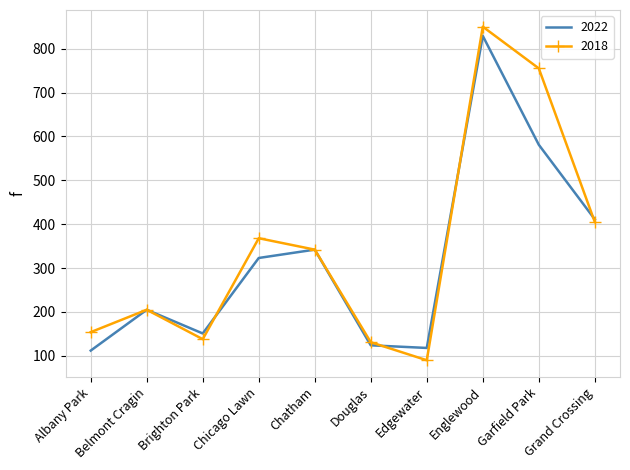

Rank the series by their maximum value, from highest to lowest.

2018, 2022